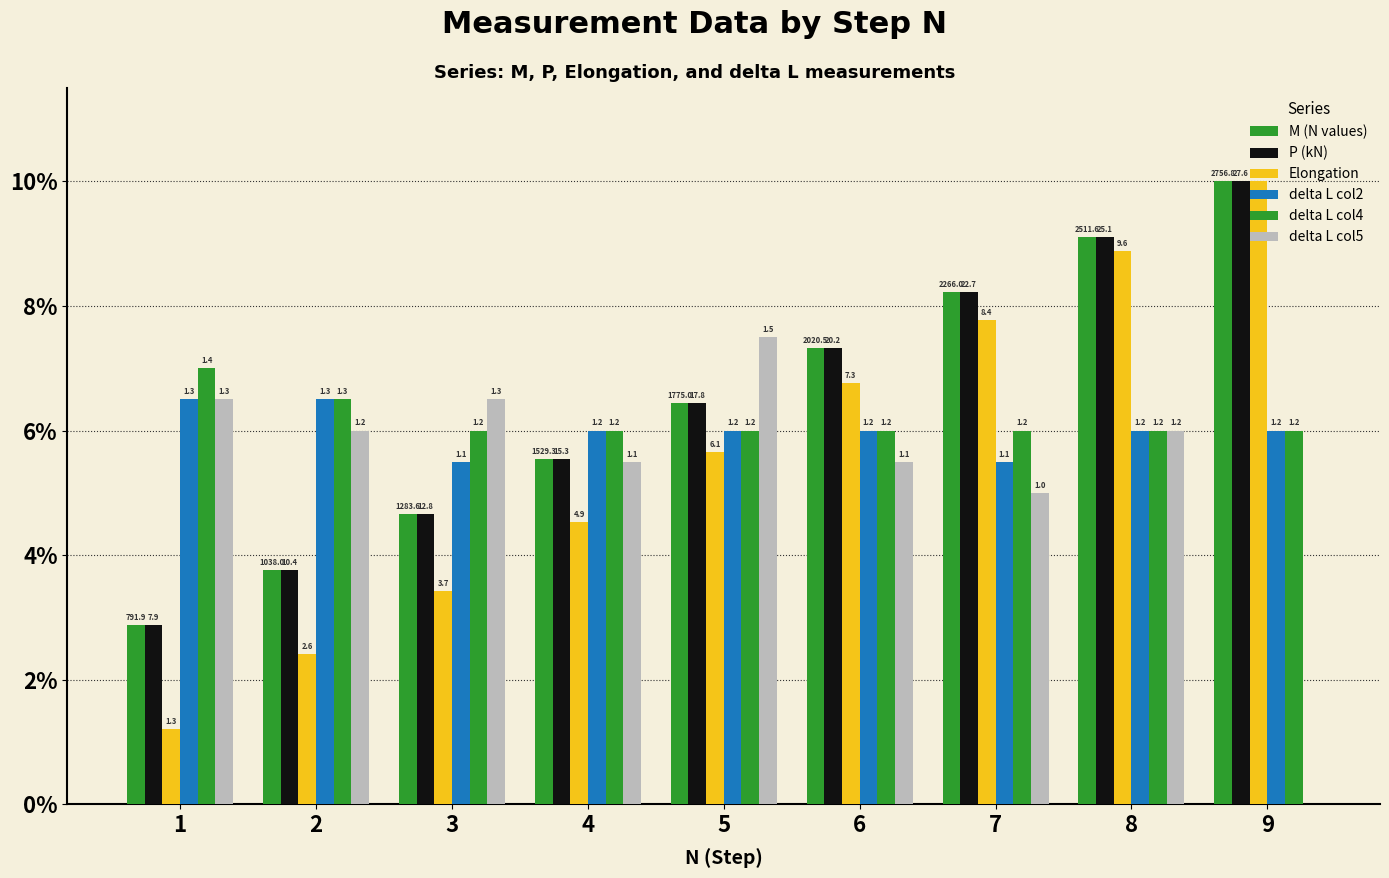

Reading left to right, extract all data points from this chart.

M (N values): 1=2.9	2=3.8	3=4.7	4=5.5	5=6.4	6=7.3	7=8.2	8=9.1	9=10.0
P (kN): 1=2.9	2=3.8	3=4.7	4=5.5	5=6.4	6=7.3	7=8.2	8=9.1	9=10.0
Elongation: 1=1.2	2=2.4	3=3.4	4=4.5	5=5.6	6=6.8	7=7.8	8=8.9	9=10.0
delta L col2: 1=6.5	2=6.5	3=5.5	4=6.0	5=6.0	6=6.0	7=5.5	8=6.0	9=6.0
delta L col4: 1=7.0	2=6.5	3=6.0	4=6.0	5=6.0	6=6.0	7=6.0	8=6.0	9=6.0
delta L col5: 1=6.5	2=6.0	3=6.5	4=5.5	5=7.5	6=5.5	7=5.0	8=6.0	9=0.0